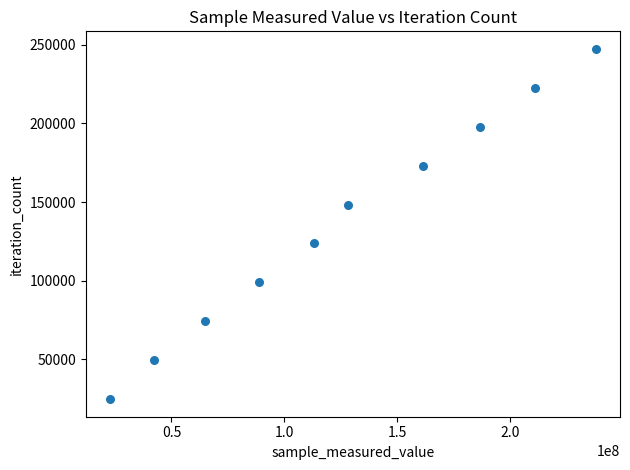

What is the range of Y values (max minus min)?

222696